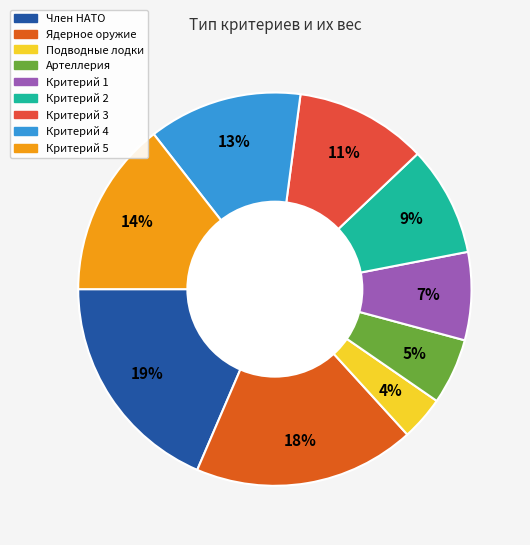

Does any single category account for the majority?

No